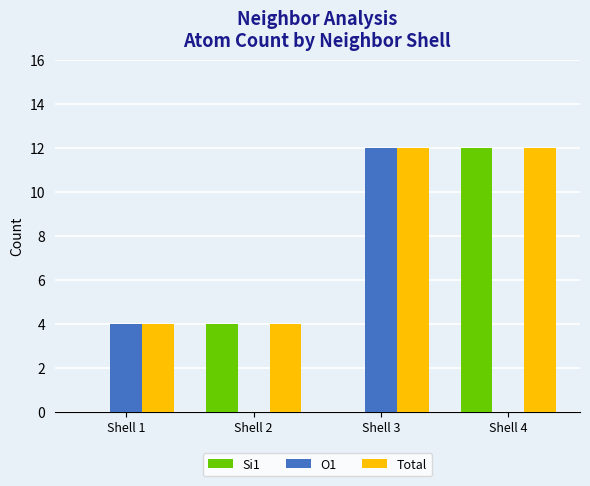

The value of Si1 at Shell 4 is 12. True or false?

True